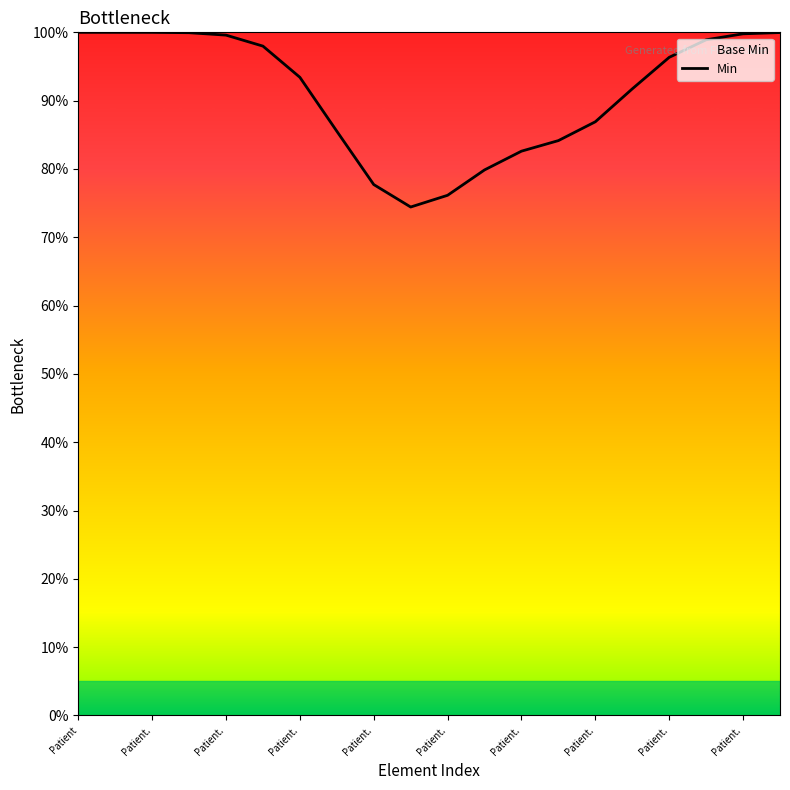

What is the sum of all values?

1825.0